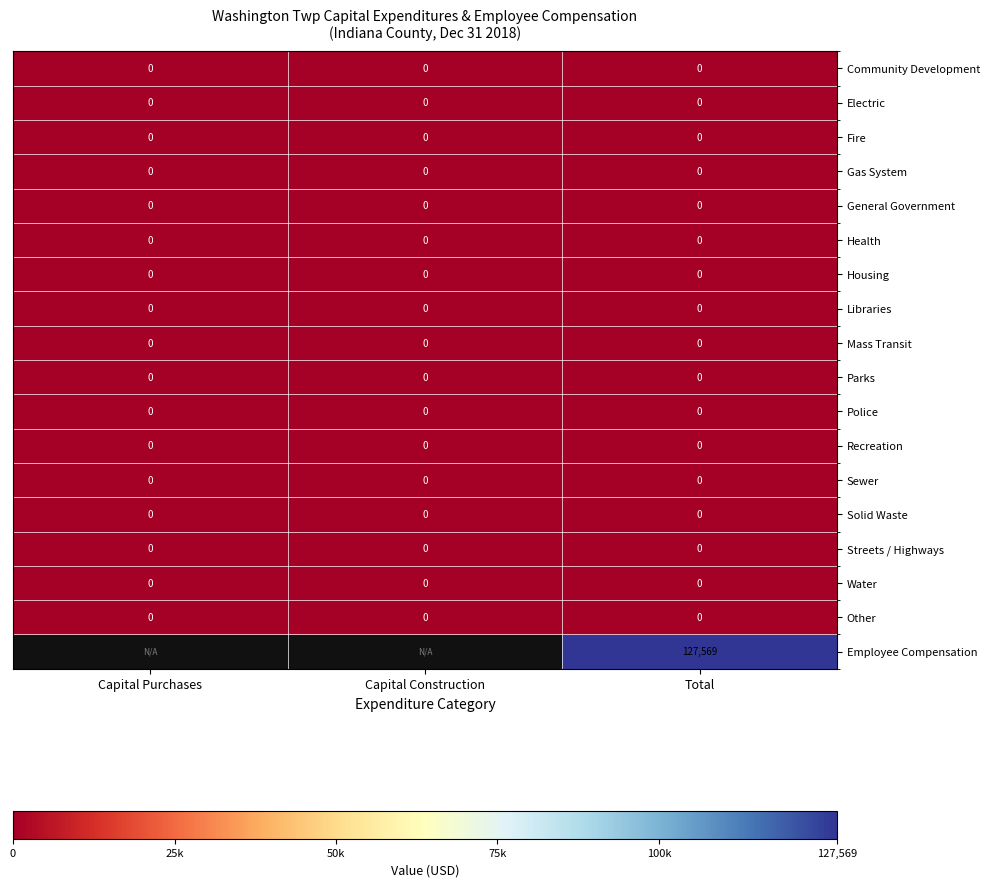

Count the number of categories in the chart.

3